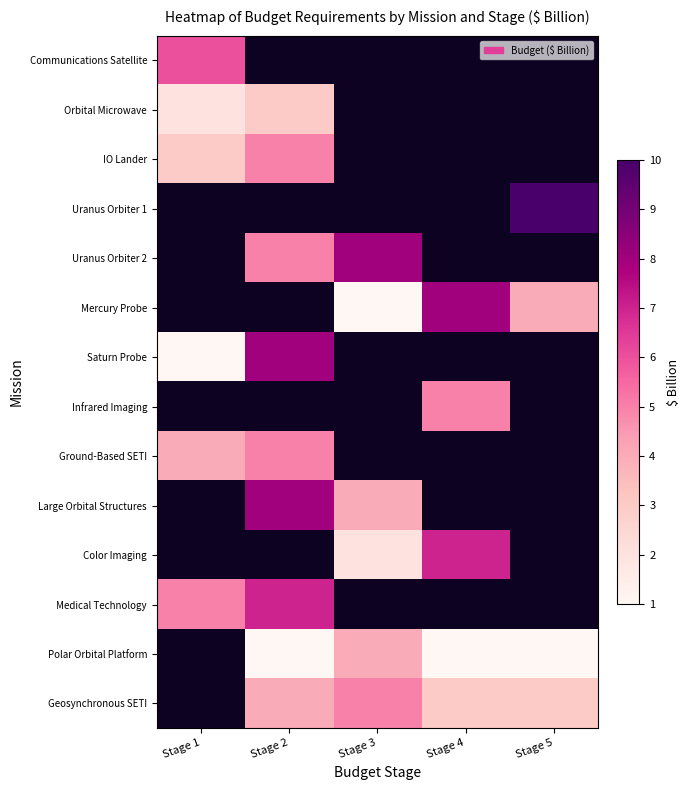

List the labels in order of Color Imaging value, smallest first.

Stage 1, Stage 2, Stage 3, Stage 4, Stage 5